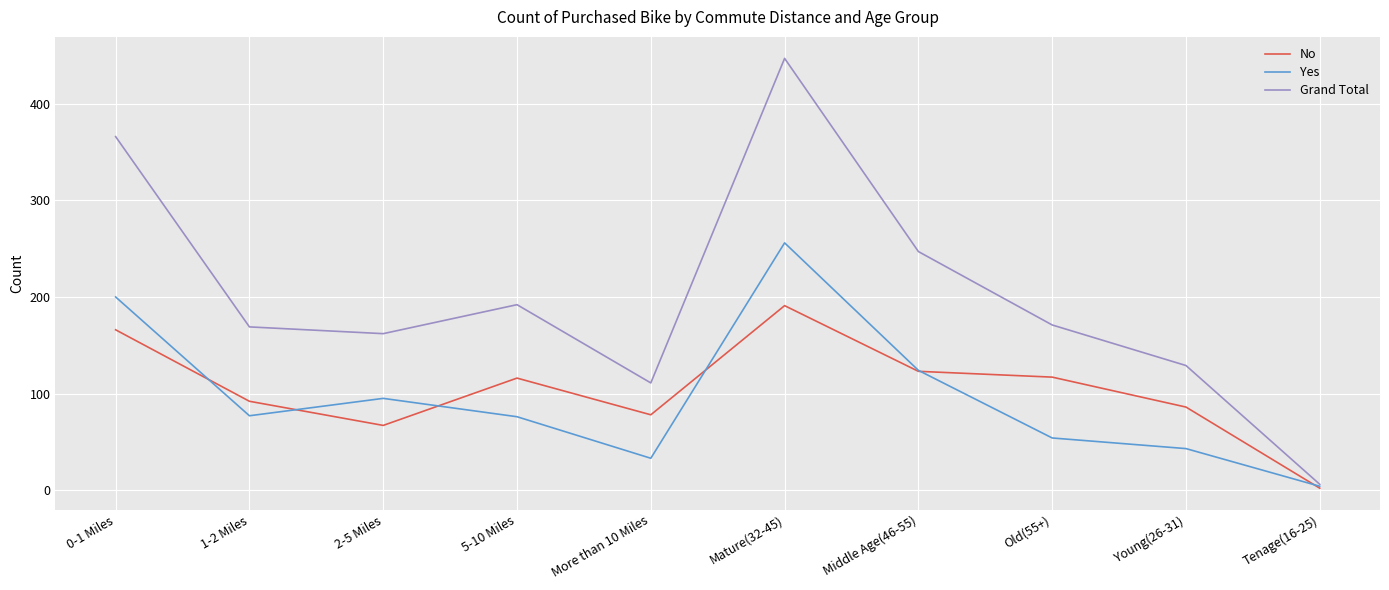

What is the sum of all Grand Total values?

2000